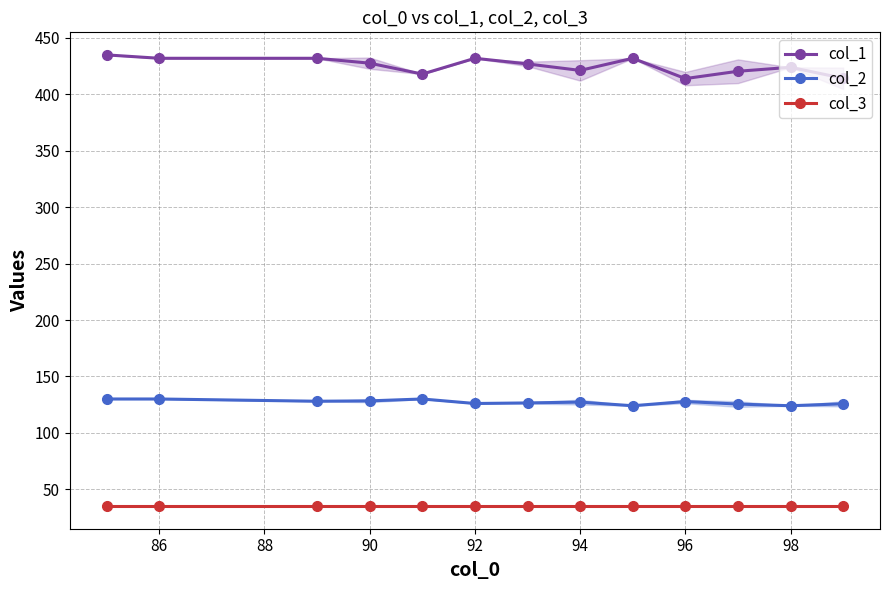

At how many categories does at least one series exceed 271?

13